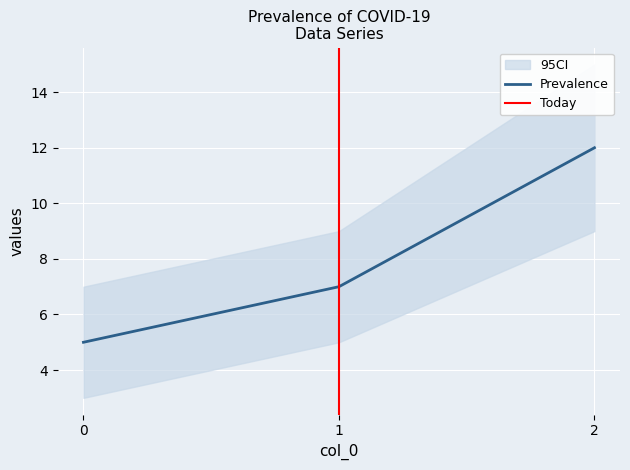

List the labels in order of value, largest first.

2, 1, 0